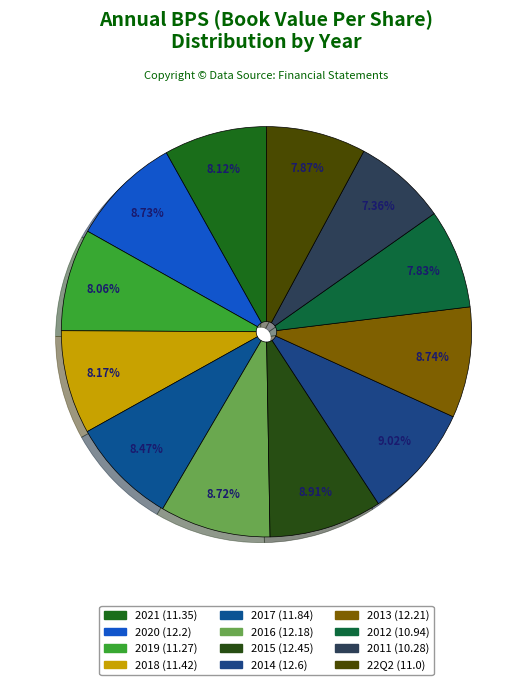

Is it true that 2014 is 15% of the pie?

False